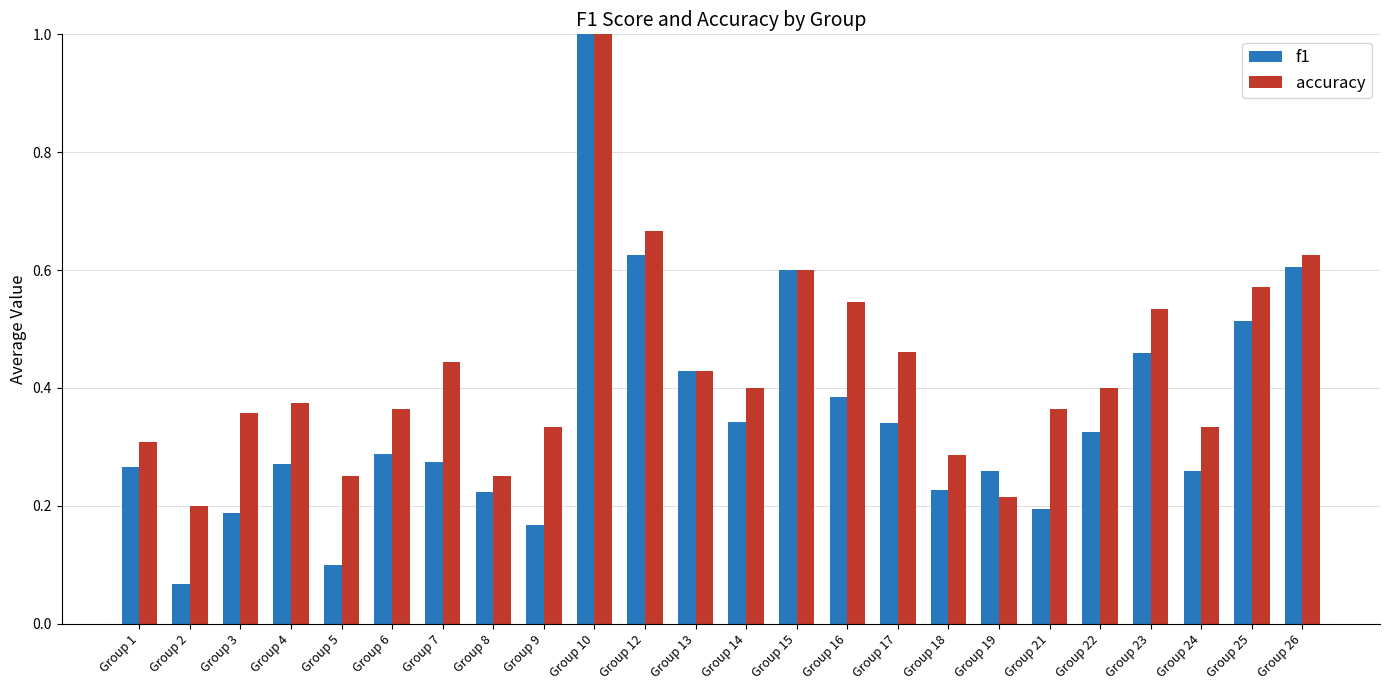

Which series changed the most between Group 5 and Group 15?

f1